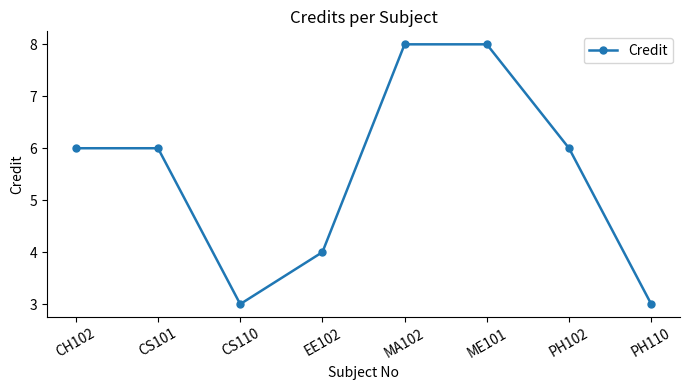

The chart shows a value of 3 at PH110. True or false?

True